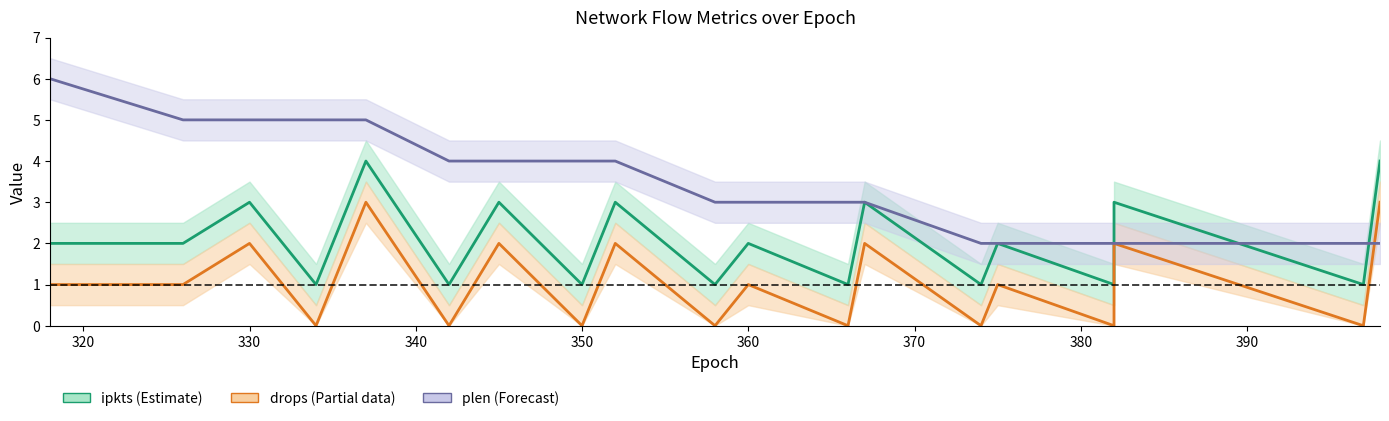

Is the value of plen at 13 greater than the value of drops at 3?

Yes